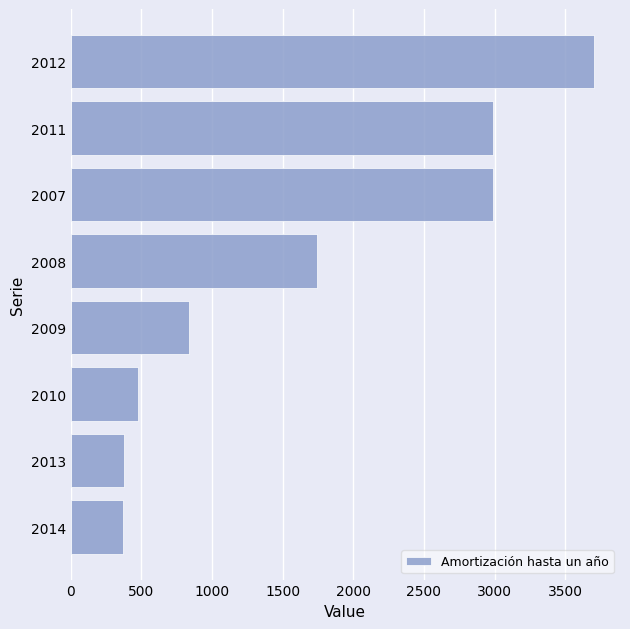

What is the difference between the second highest and minimum values?

2623